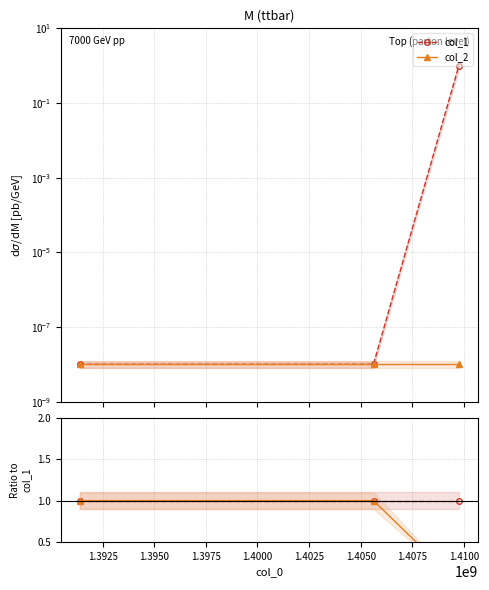

What is the value of the col_1 point at the 1st from the left?

1.0